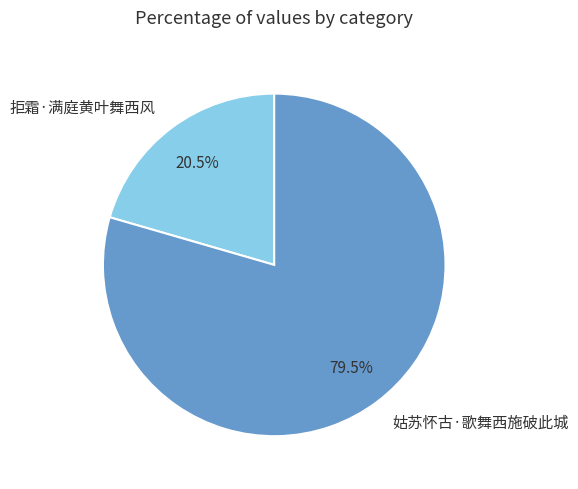

Does 拒霜·满庭黄叶舞西风 account for over 50% of the chart?

No